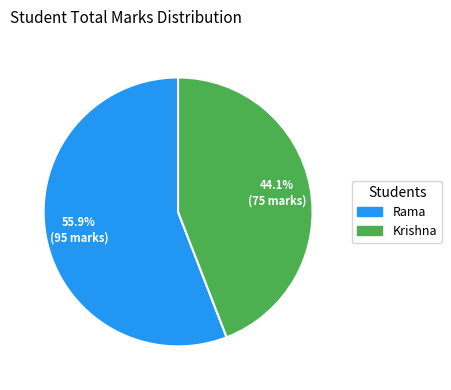

Which slice is the largest?

Rama